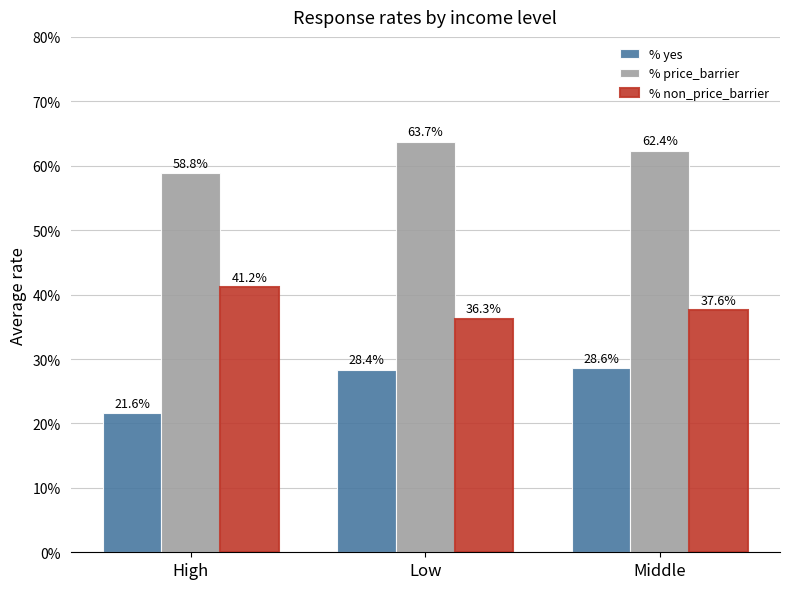

Are the bars grouped side by side (vs. stacked)?

Yes